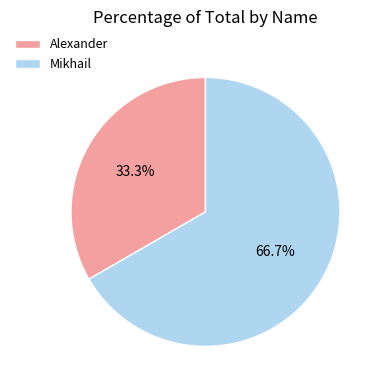

To the nearest percent, what percentage of the pie is Mikhail?

67%